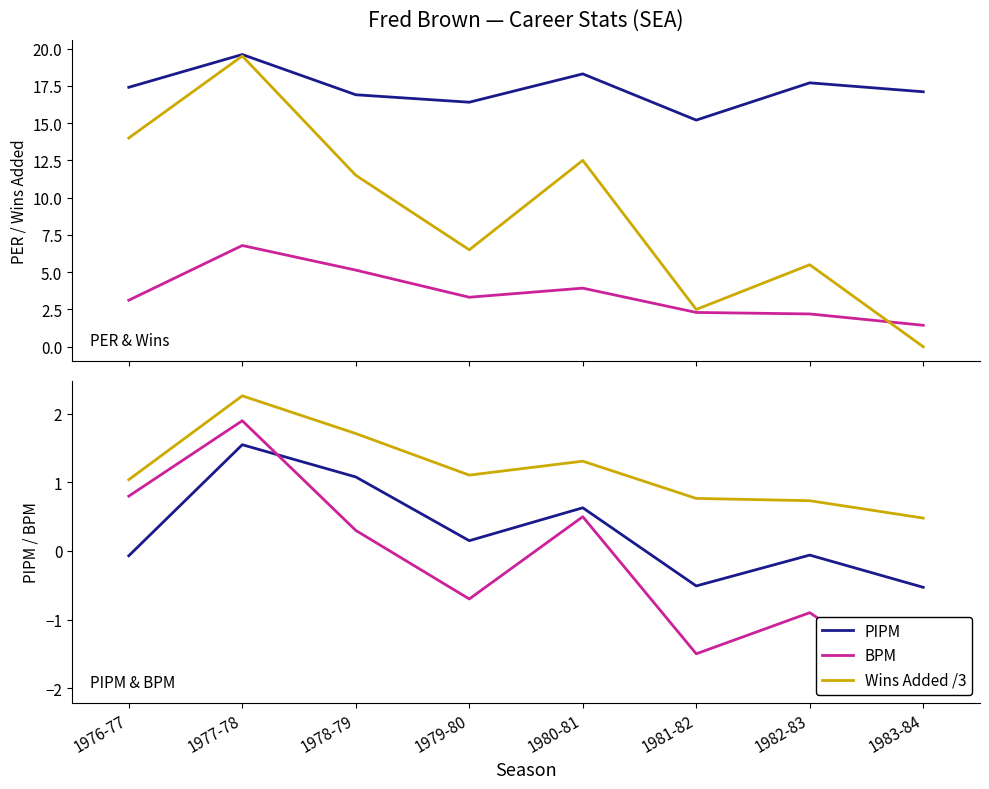

The value of PIPM at 1980-81 is 0.4. True or false?

False